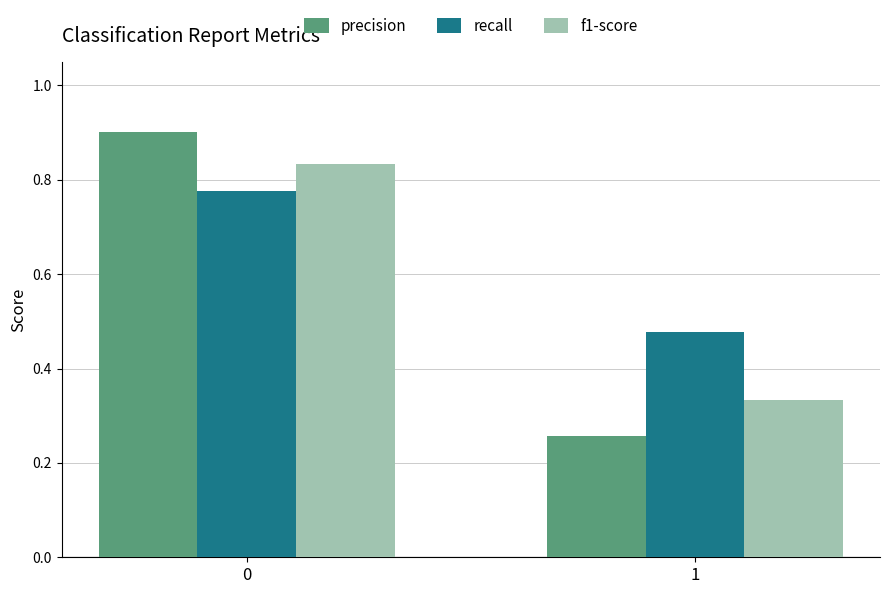

Count the number of categories in the chart.

2